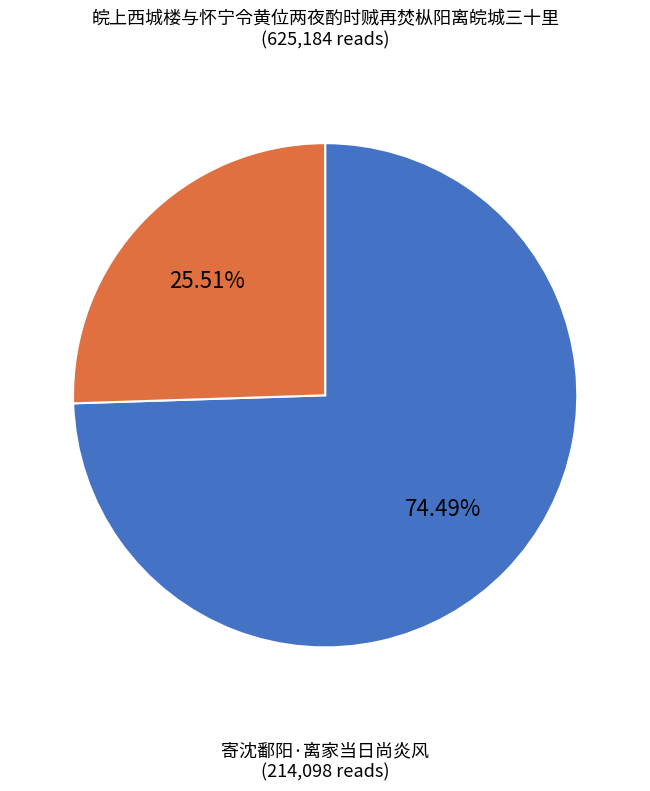

Which slice is the largest?

皖上西城楼与怀宁令黄位两夜酌时贼再焚枞阳离皖城三十里